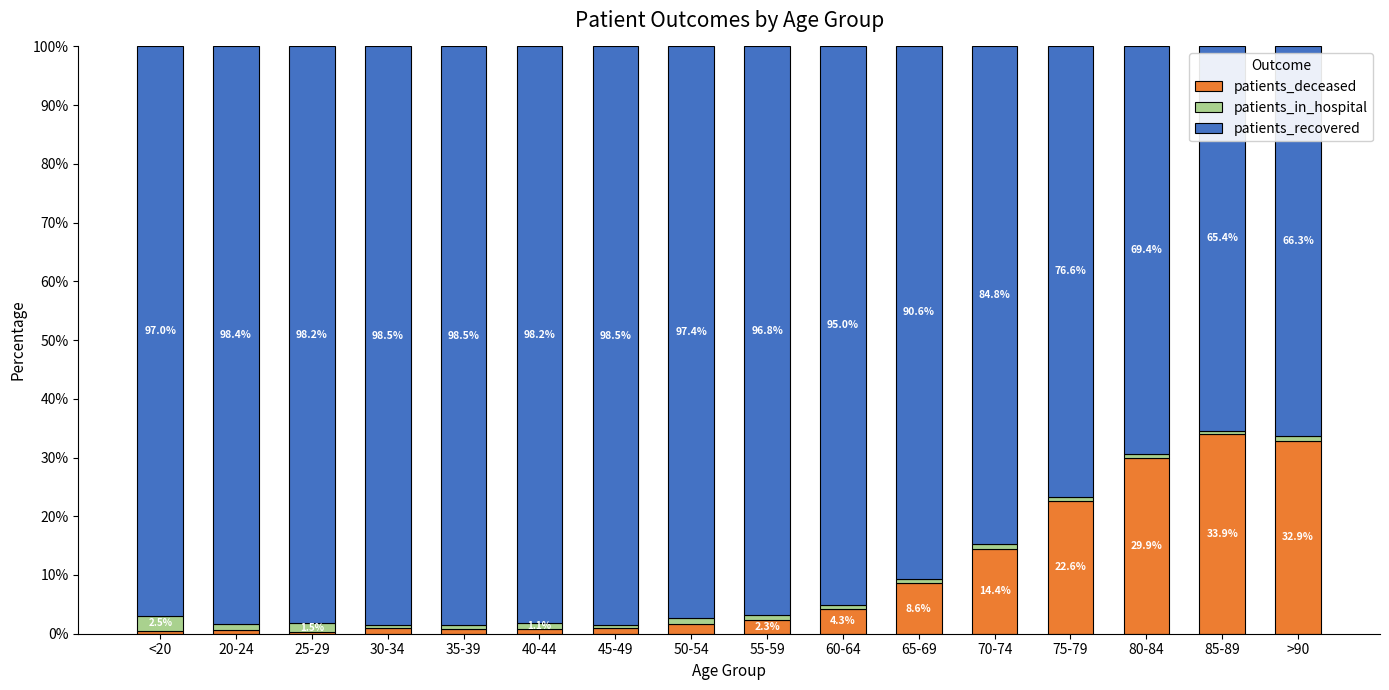

The value of patients_deceased at 85-89 is 60.1. True or false?

False